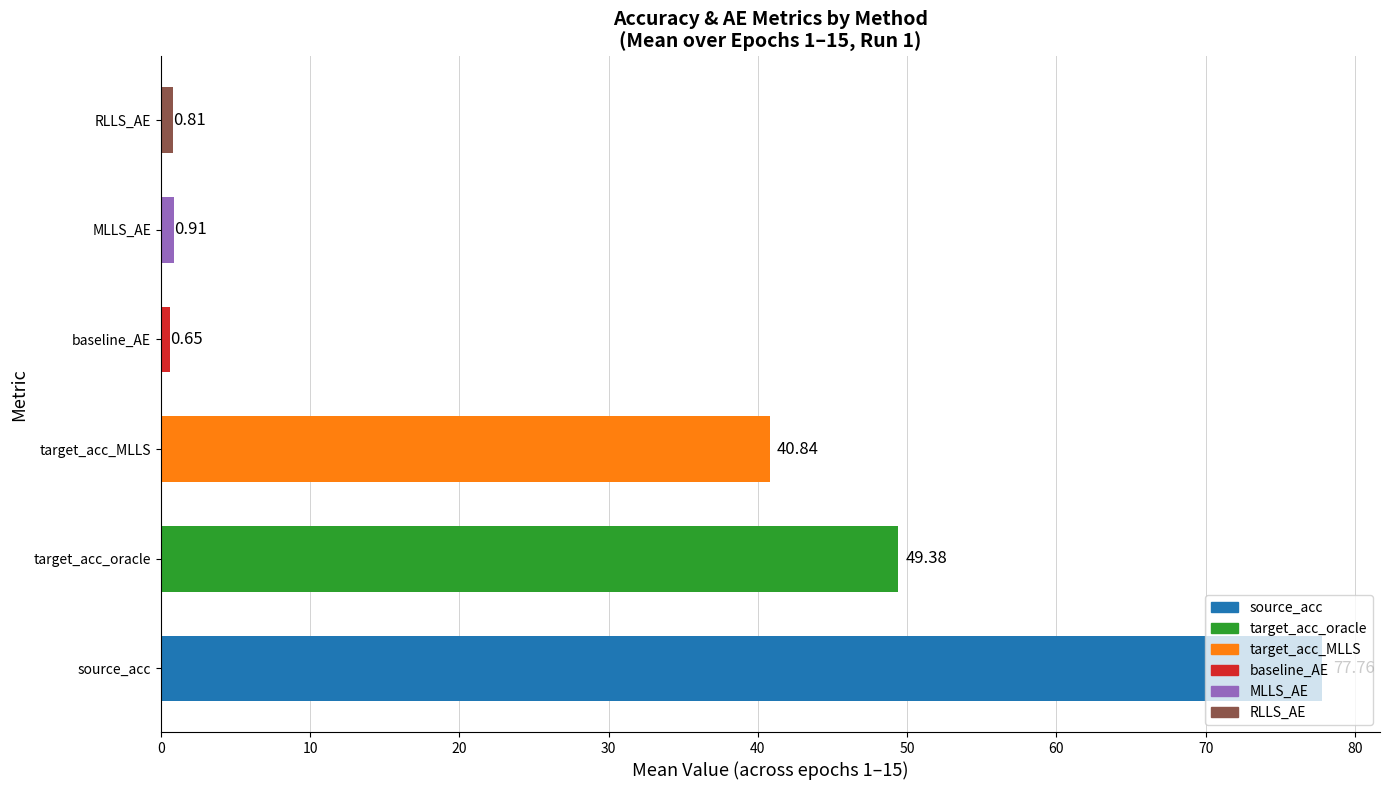

How many bars are there in total?

6